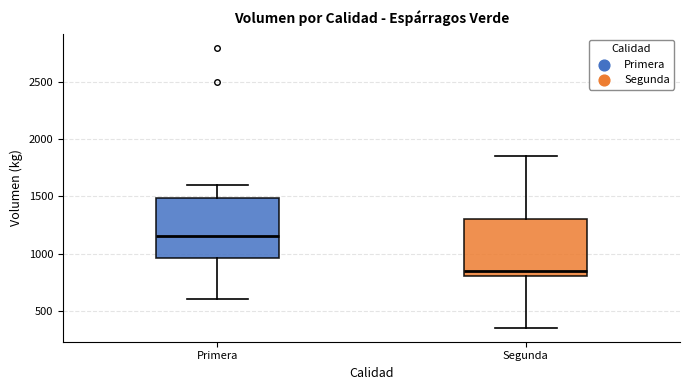

Reading left to right, transcribe this box plot: for each box, give where its median line is, the range the box spans, and where its two whiskers end, as read against the y-axis. The values are not printed on the chart, so give them approximately, as read against the axis.

Primera: median 1150, box 950 to 1500, whiskers 600 to 1600
Segunda: median 850, box 800 to 1300, whiskers 350 to 1850